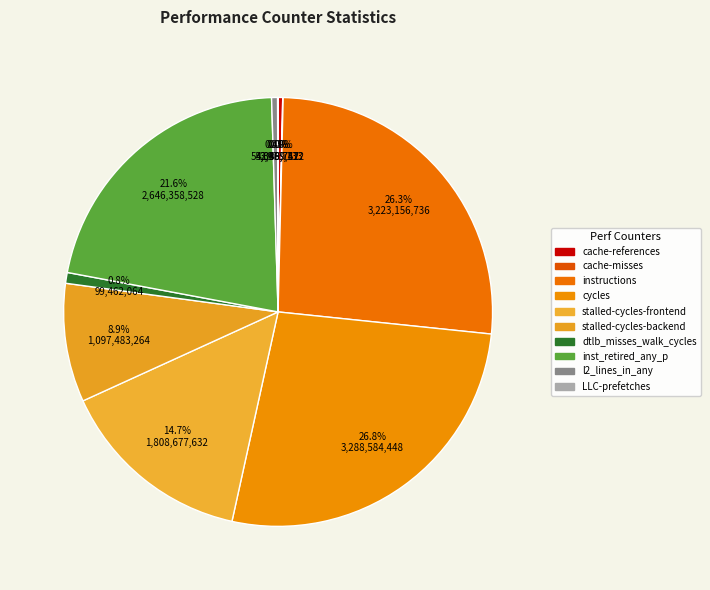

Is there a majority slice in this chart?

No